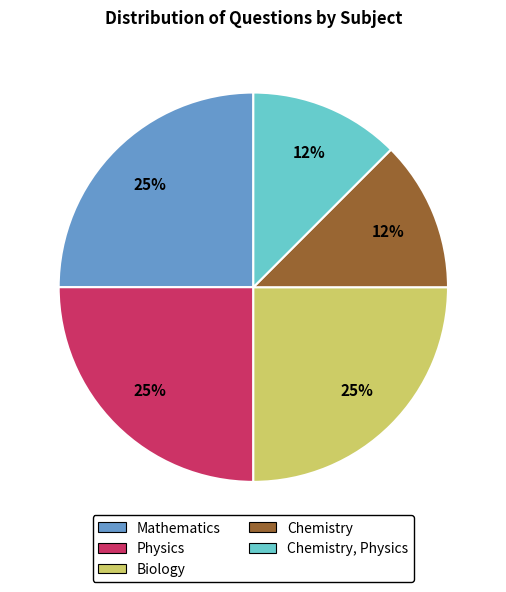

To the nearest percent, what is the average slice percentage?

20%